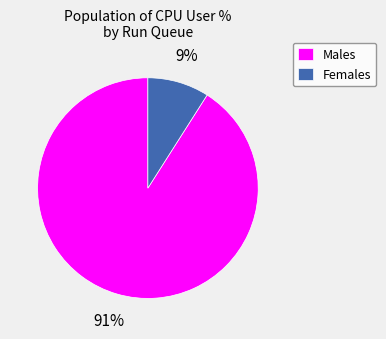

How many slices are in this pie chart?

2